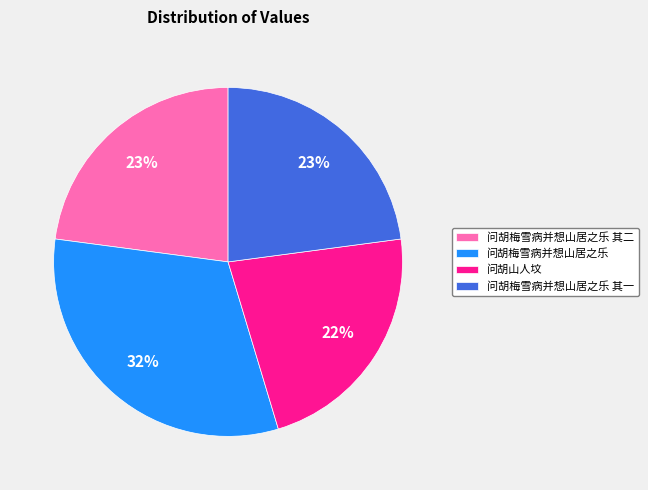

What percentage is the 问胡梅雪病并想山居之乐 slice, to the nearest percent?

32%